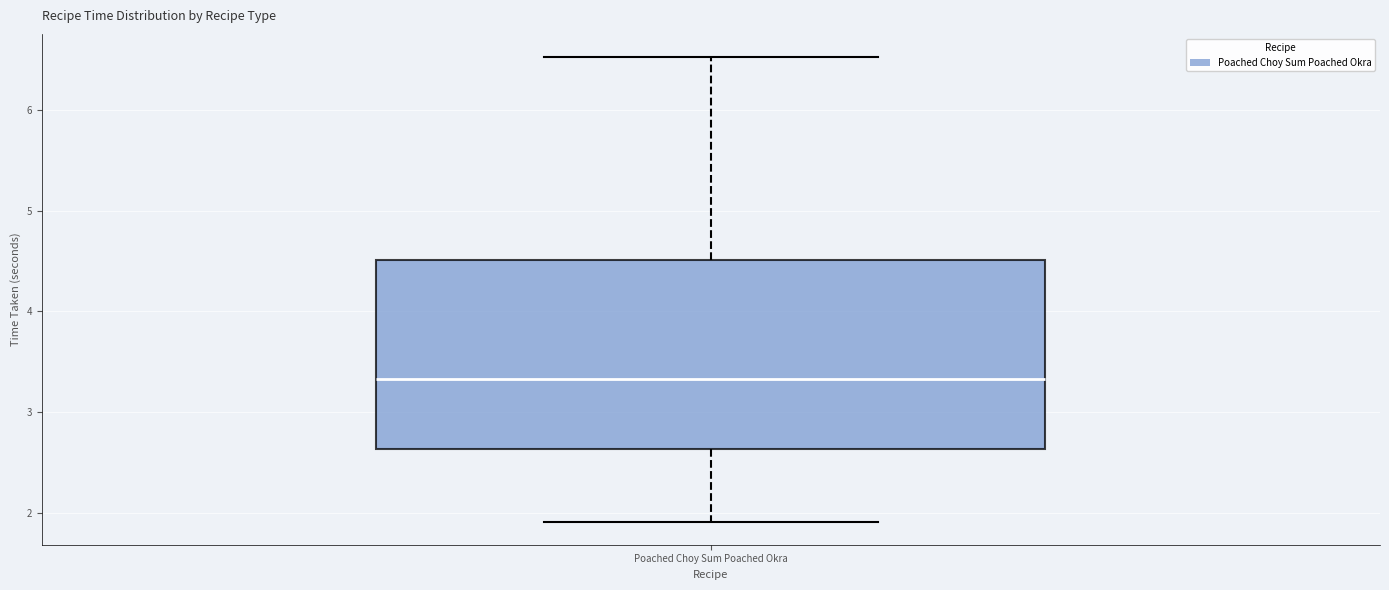

Read this box plot against the y-axis: the position of the median line, the range covered by the box, and the ends of both whiskers. The values are not printed on the chart, so give them approximately, as read against the axis.

median 3.3, box 2.6 to 4.5, whiskers 1.9 to 6.5